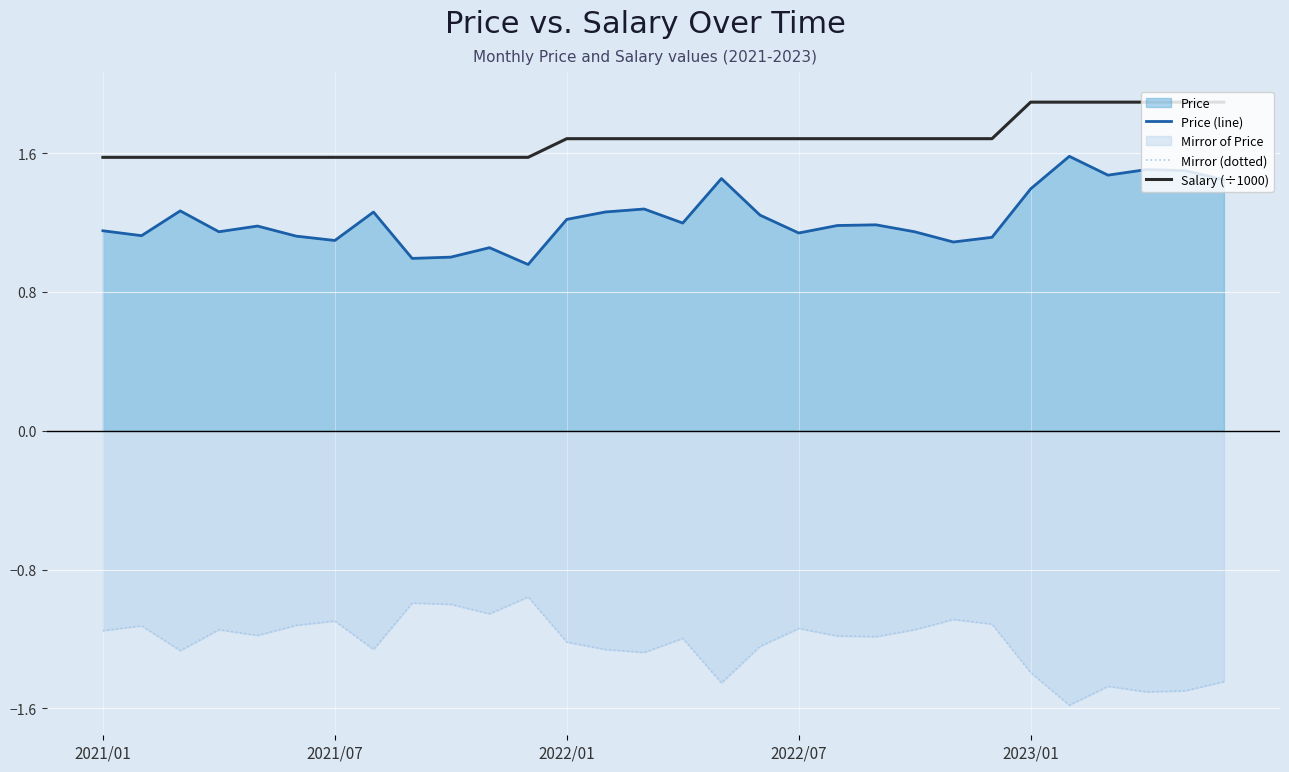

What is the spread (max minus min) of values at 16?

3.1